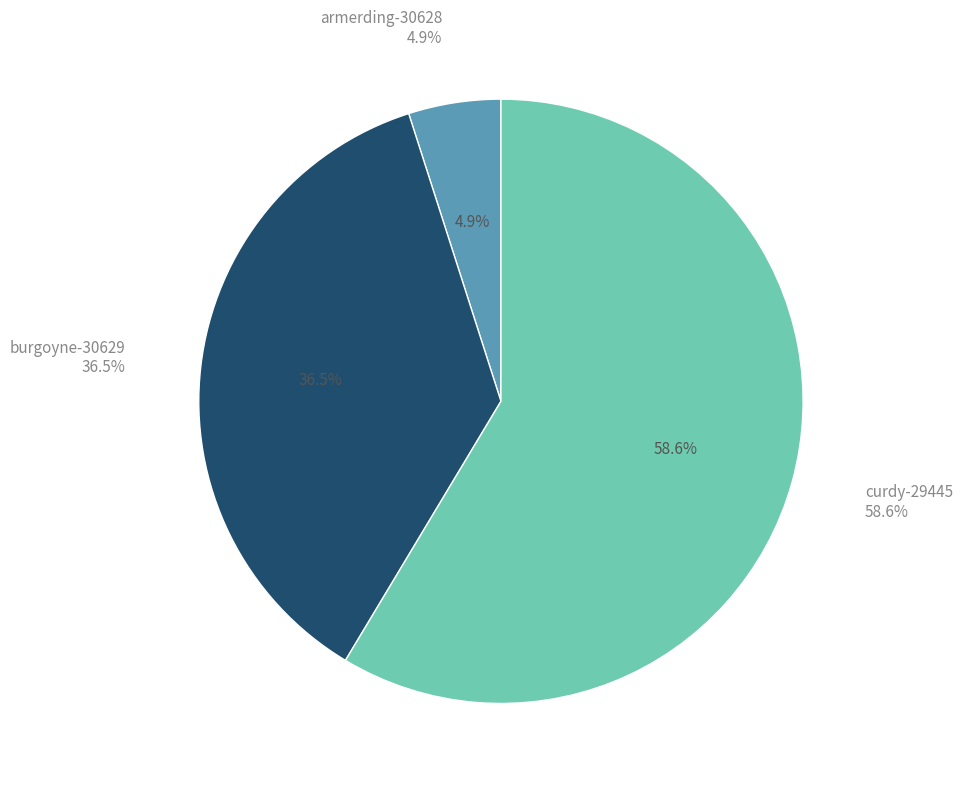

Count the number of slices in the pie.

3